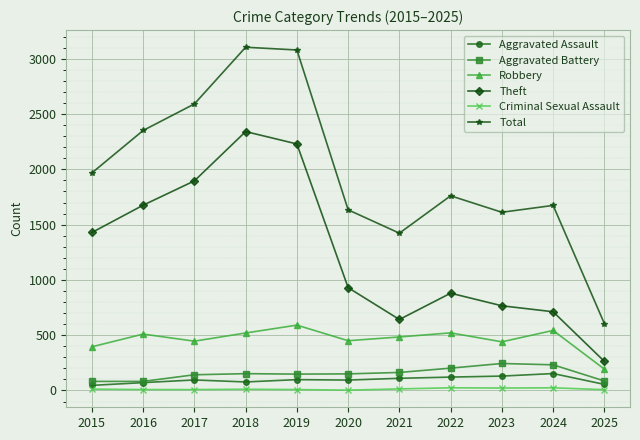

What is the value of the Total point at the 8th from the left?

1761